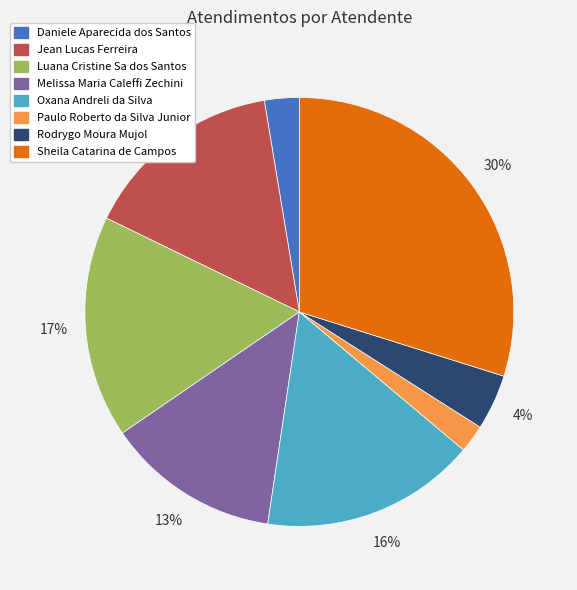

Rank the categories by value from highest to lowest.

Sheila Catarina de Campos, Luana Cristine Sa dos Santos, Oxana Andreli da Silva, Jean Lucas Ferreira, Melissa Maria Caleffi Zechini, Rodrygo Moura Mujol, Daniele Aparecida dos Santos, Paulo Roberto da Silva Junior